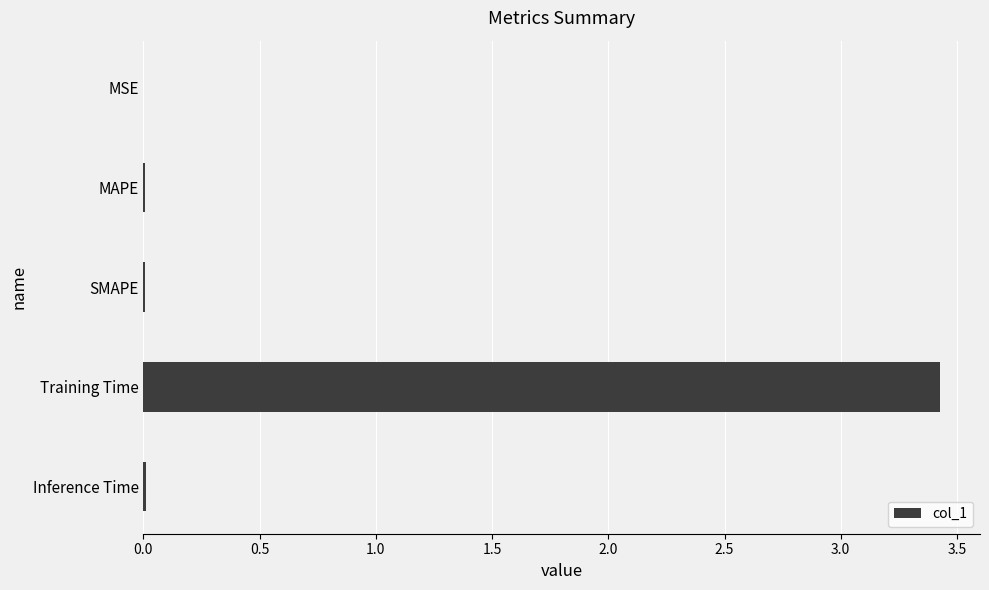

What is the sum of all values?

3.5